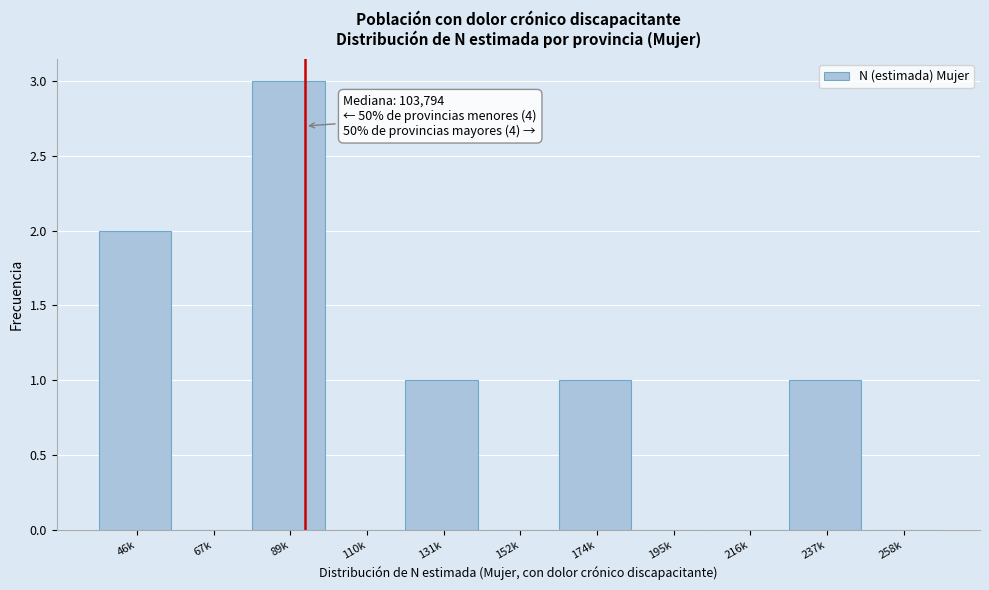

Reading left to right, what are all the values shown in this chart?

46k=2	67k=0	89k=3	110k=0	131k=1	152k=0	174k=1	195k=0	216k=0	237k=1	258k=0